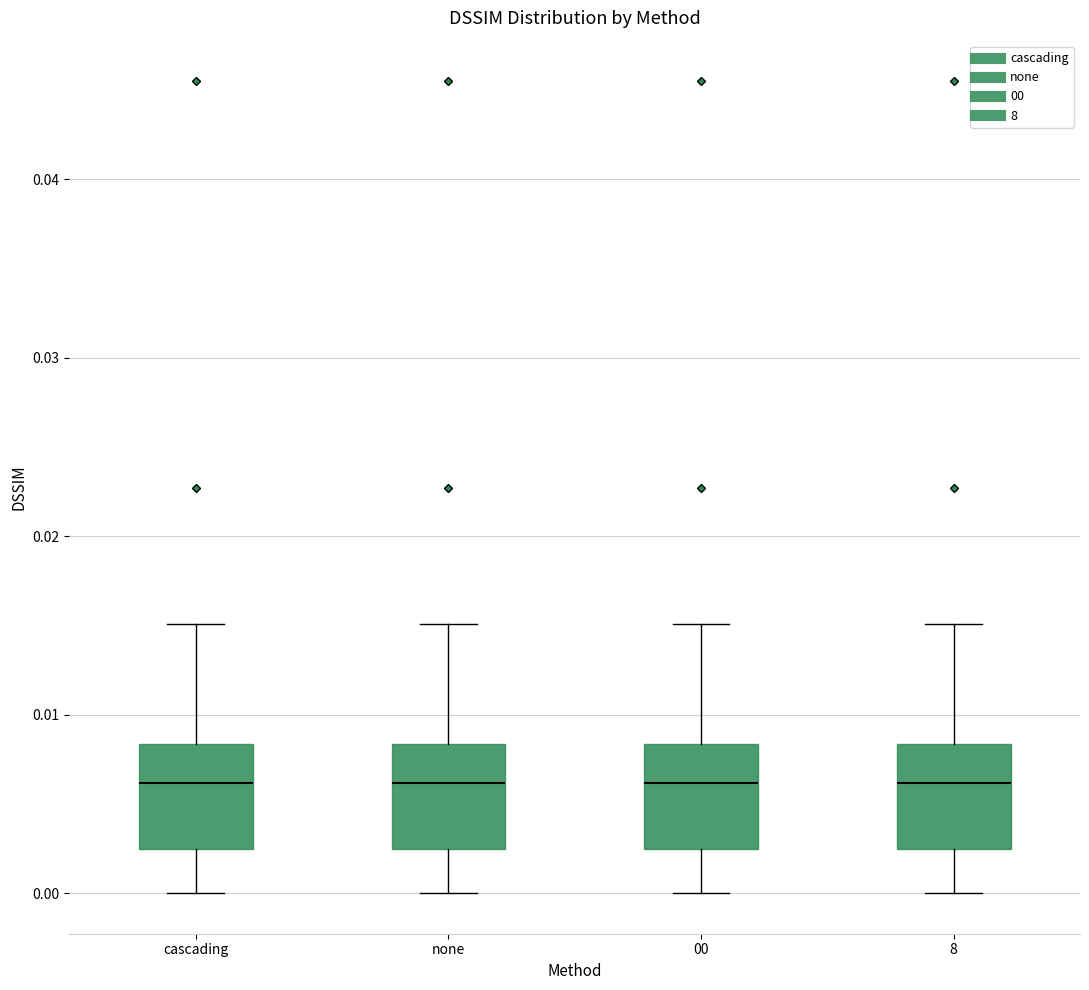

Reading left to right, read every box against the y-axis: the position of its median line, the range the box covers, and the ends of its whiskers. The values are not printed on the chart, so give them approximately, as read against the axis.

cascading: median 0.006, box 0.003 to 0.008, whiskers 0.000 to 0.015
none: median 0.006, box 0.003 to 0.008, whiskers 0.000 to 0.015
00: median 0.006, box 0.003 to 0.008, whiskers 0.000 to 0.015
8: median 0.006, box 0.003 to 0.008, whiskers 0.000 to 0.015